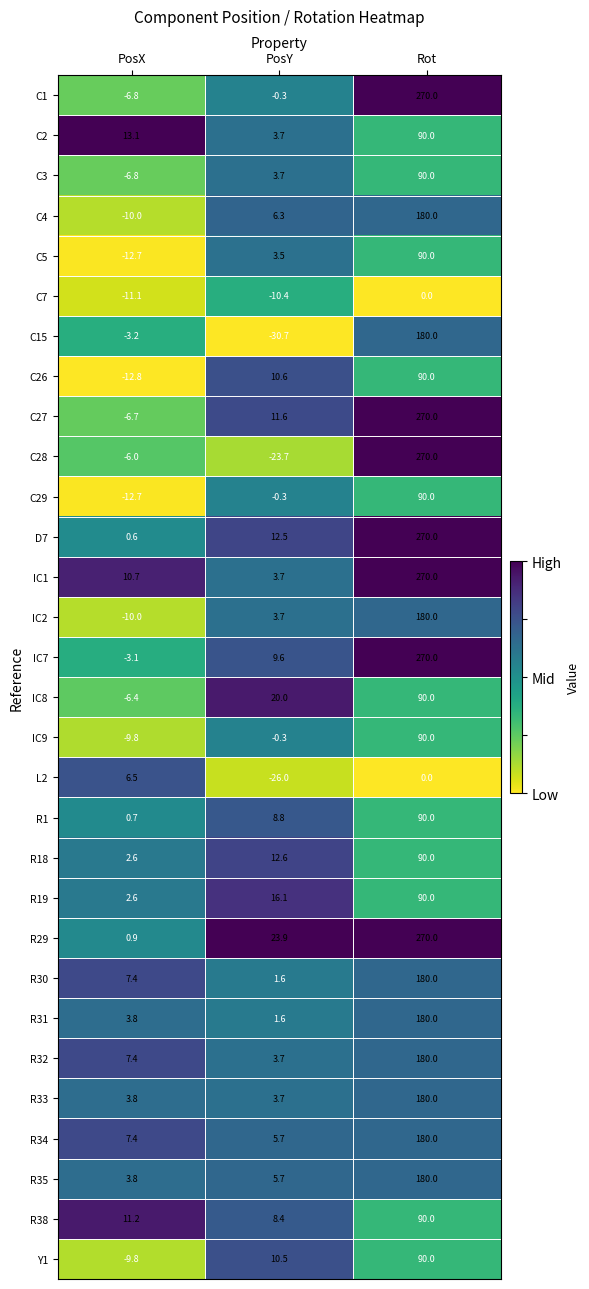

What is the difference between the second highest and minimum values in the R19 series?

13.5